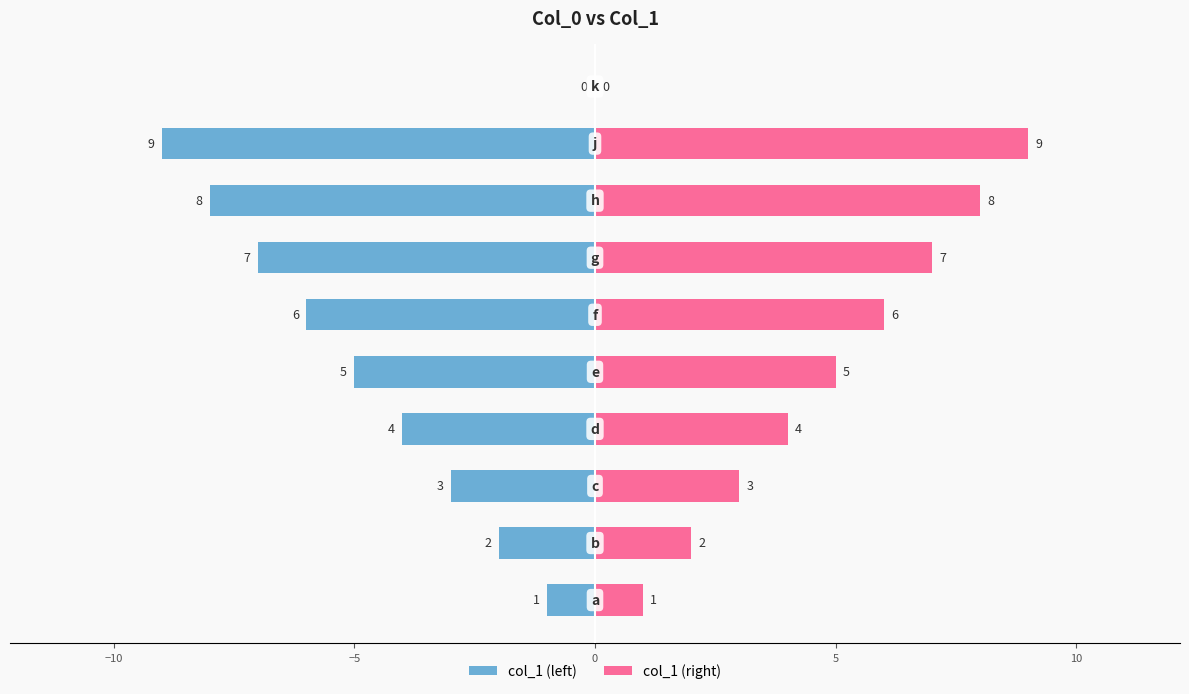

What is the average value of the col_1 (left) series?

-4